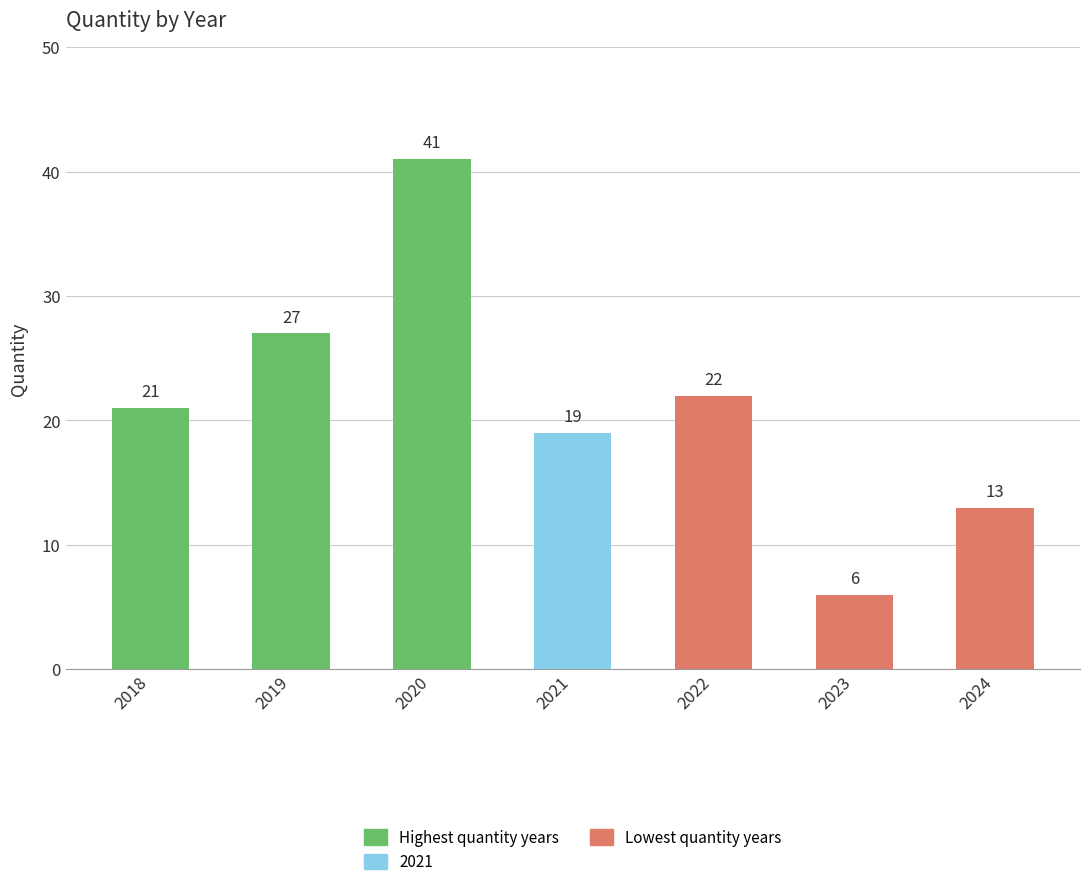

List the labels in order of value, smallest first.

2023, 2024, 2021, 2018, 2022, 2019, 2020